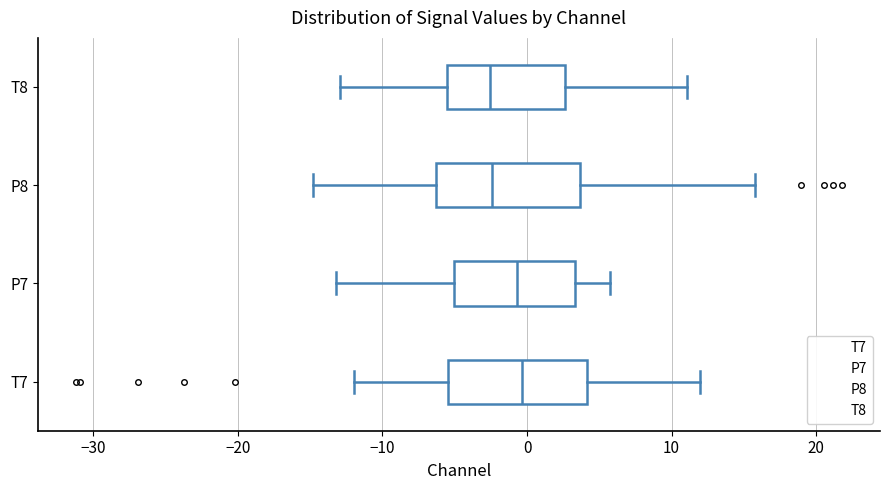

Where does the right whisker of the box for P8 end on the x-axis? The values are not printed on the chart, so give them approximately, as read against the axis.

16